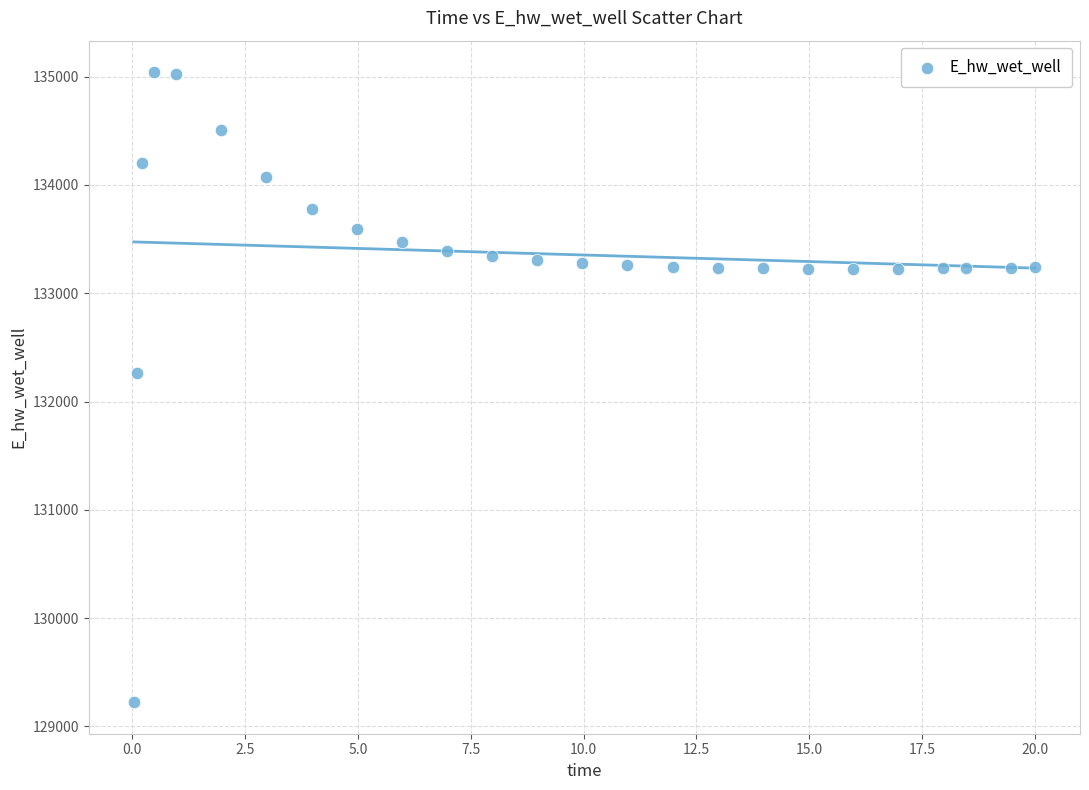

What is the range of X values (max minus min)?

20.0